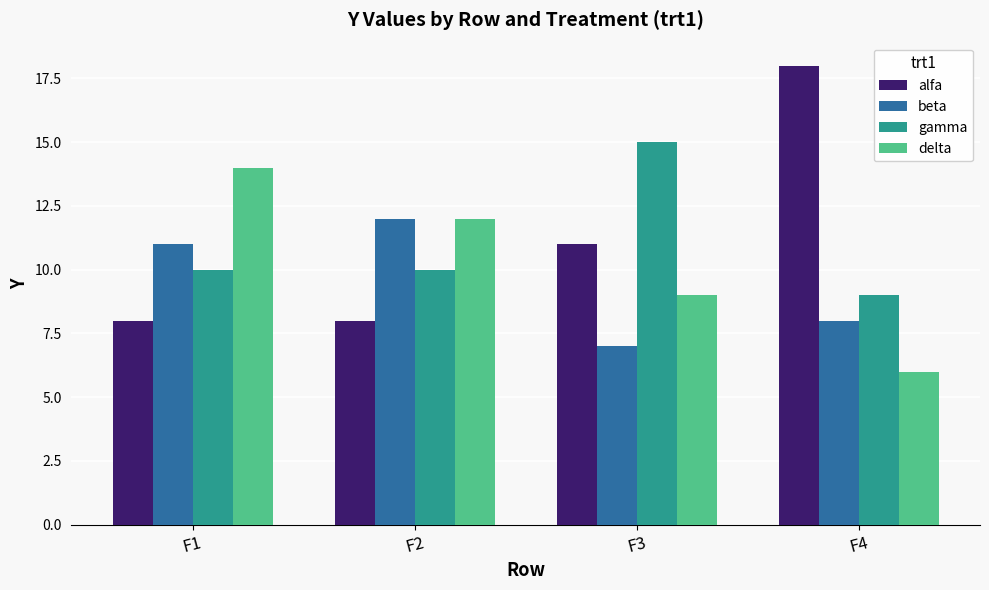

Reading left to right, what are all the values shown in this chart?

alfa: 8	8	11	18
beta: 11	12	7	8
gamma: 10	10	15	9
delta: 14	12	9	6